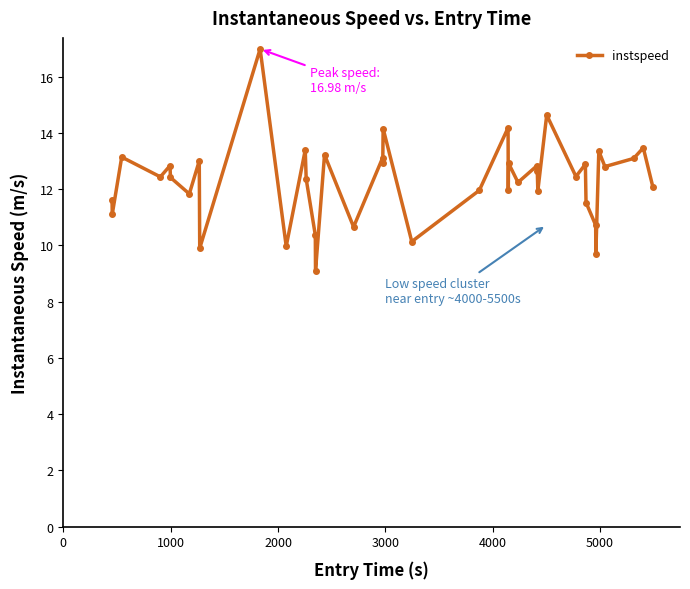

What is the maximum value shown in the chart?

17.0